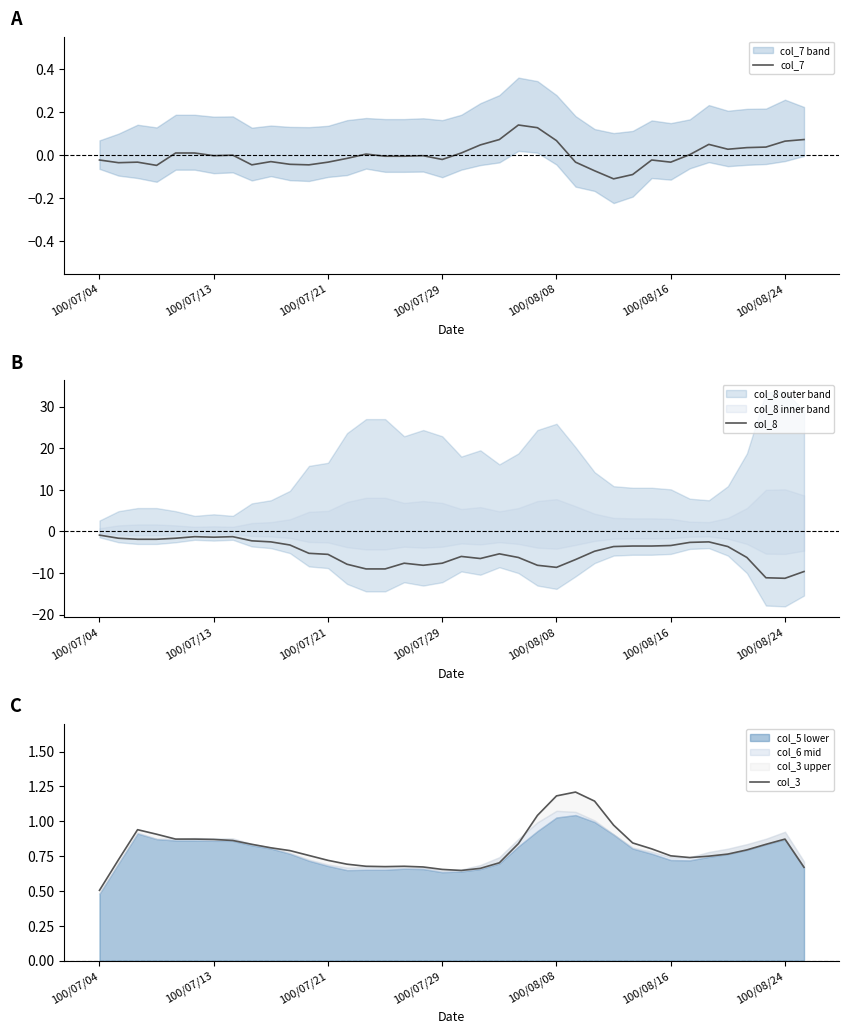

How many interior local valleys does the col_8 series have?

5